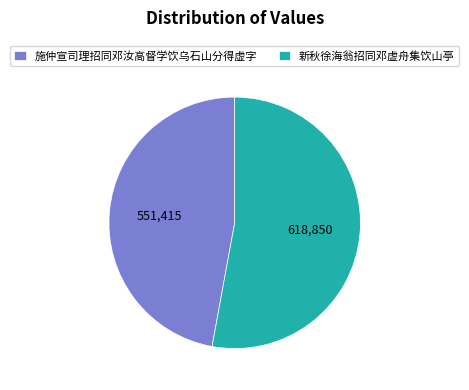

What is the smallest slice in the pie chart?

施仲宣司理招同邓汝高督学饮乌石山分得虚字